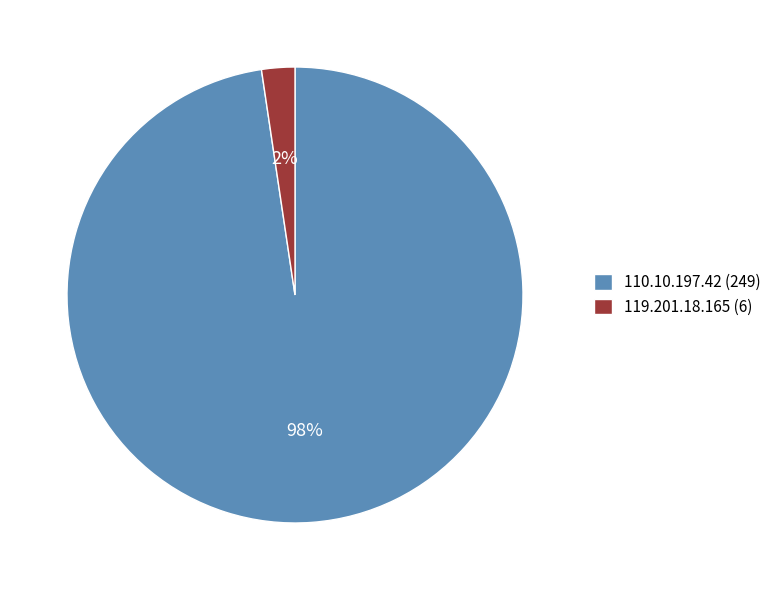

Does any single category account for the majority?

Yes